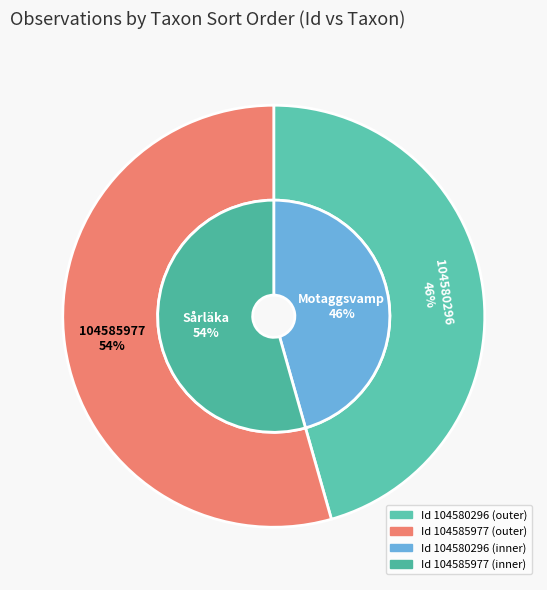

Which category has the smallest portion of the pie?

104580296